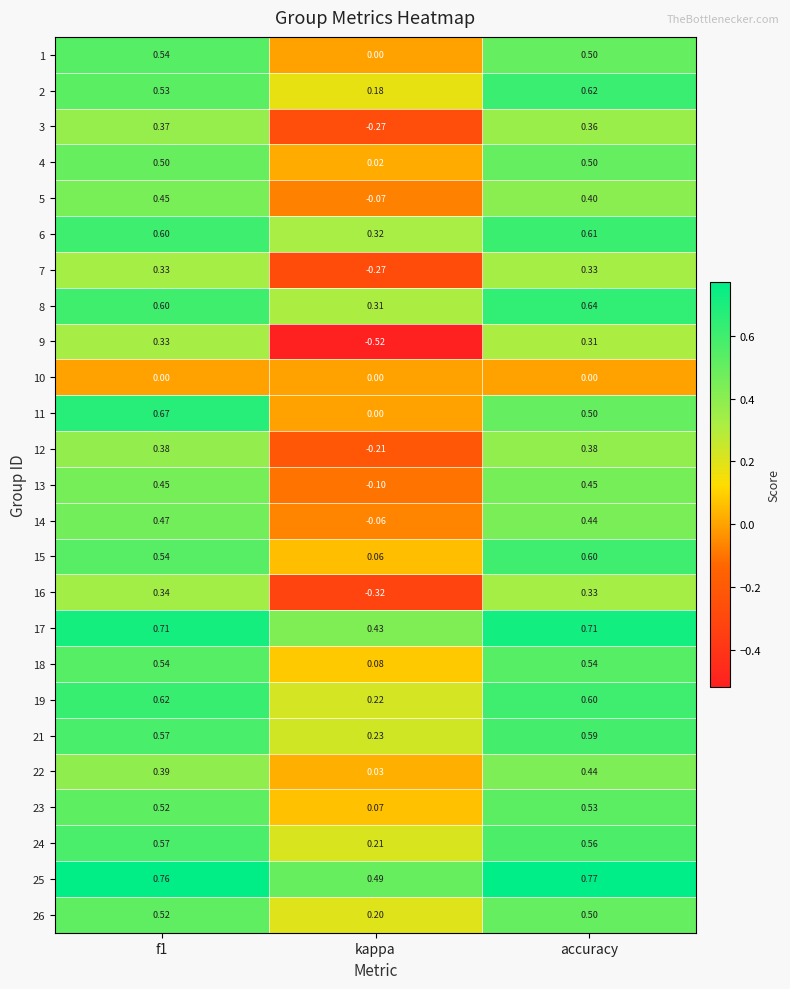

How many distinct data groups are displayed?

25